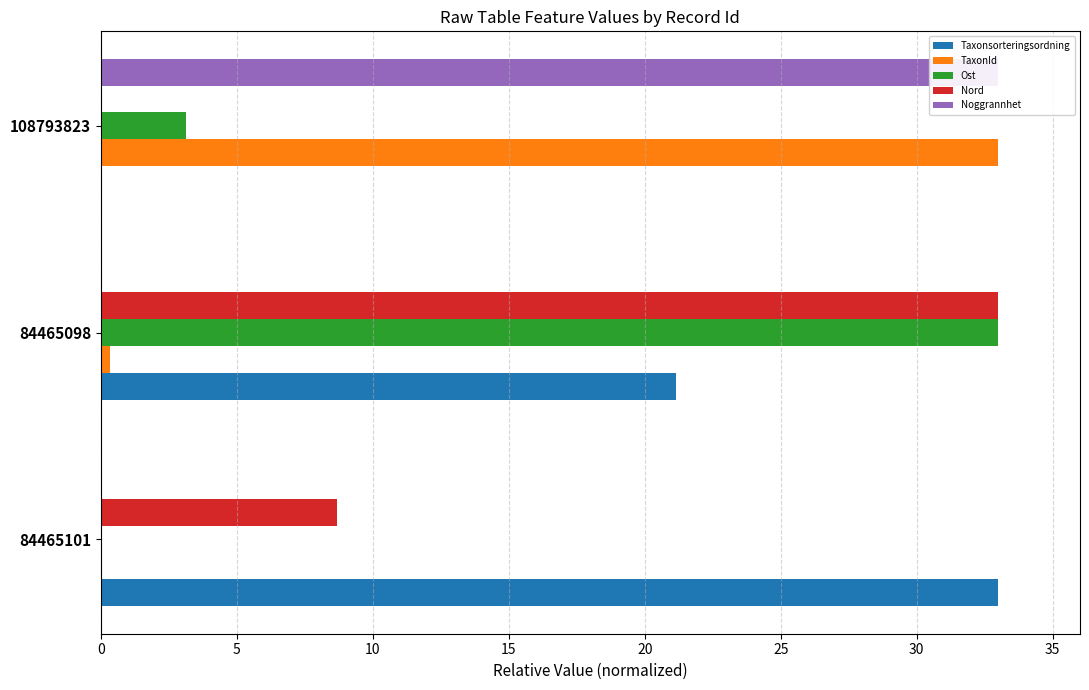

Which has a higher value, 84465098 or 108793823?

84465098